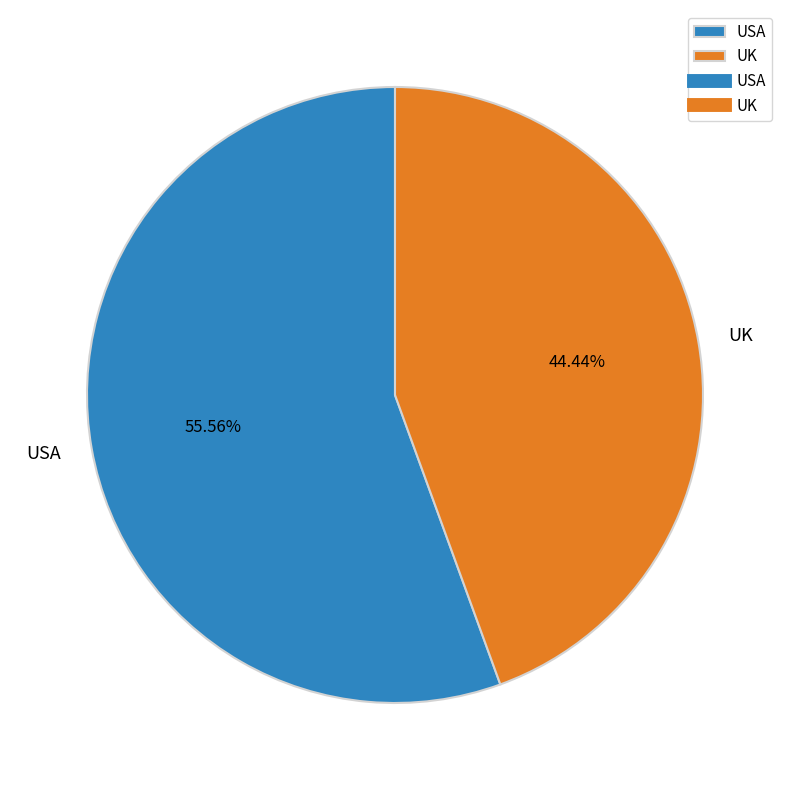

Count the number of slices in the pie.

2